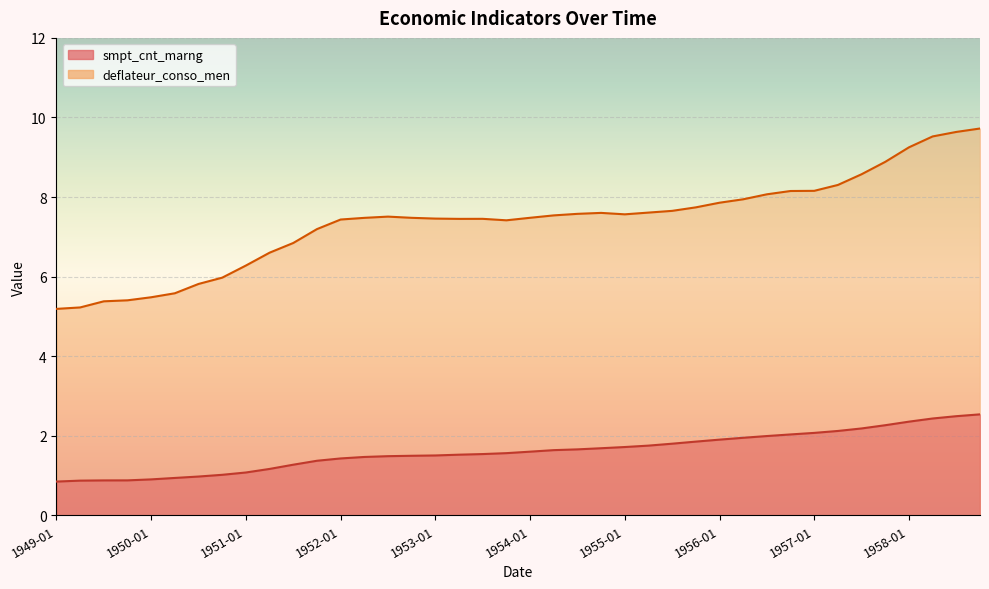

List the series in order of their overall mean, highest first.

deflateur_conso_men, smpt_cnt_marng